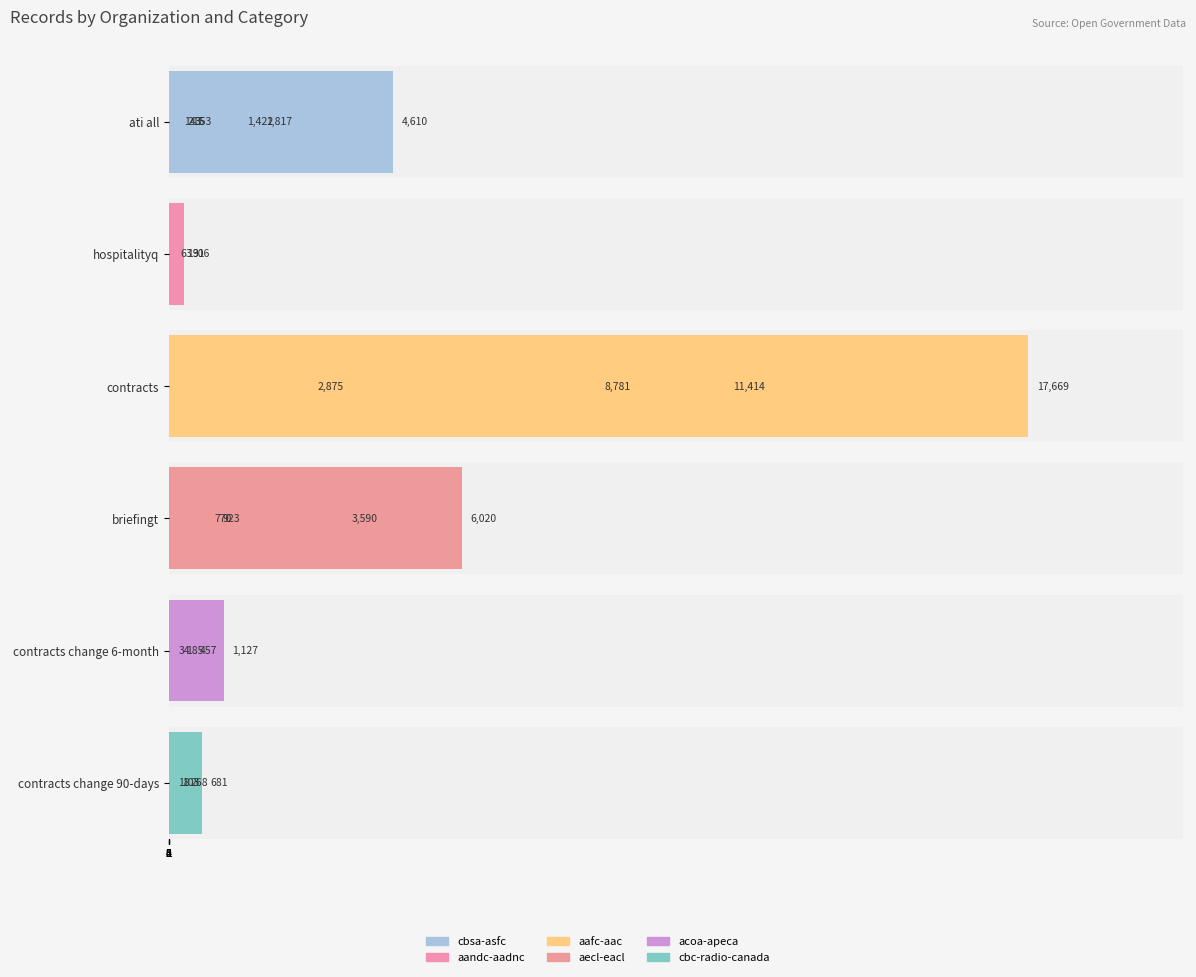

True or false: contracts change 90-days has a value of -379 at 5.

False